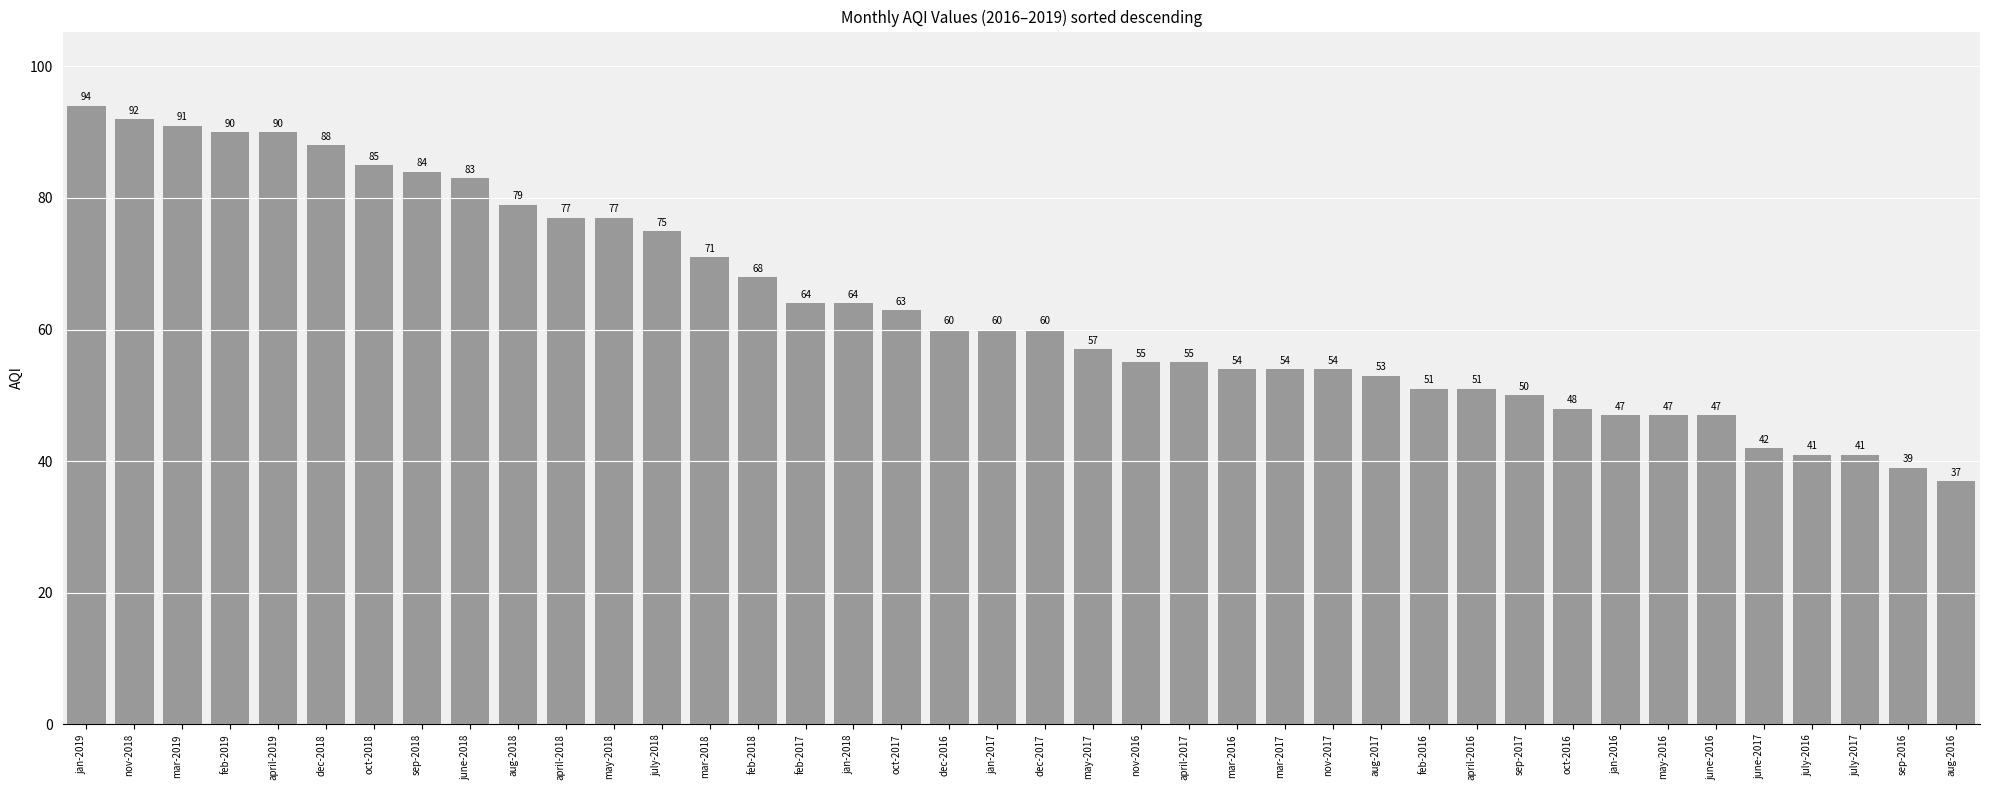

What is the difference between the maximum and second lowest values?

55